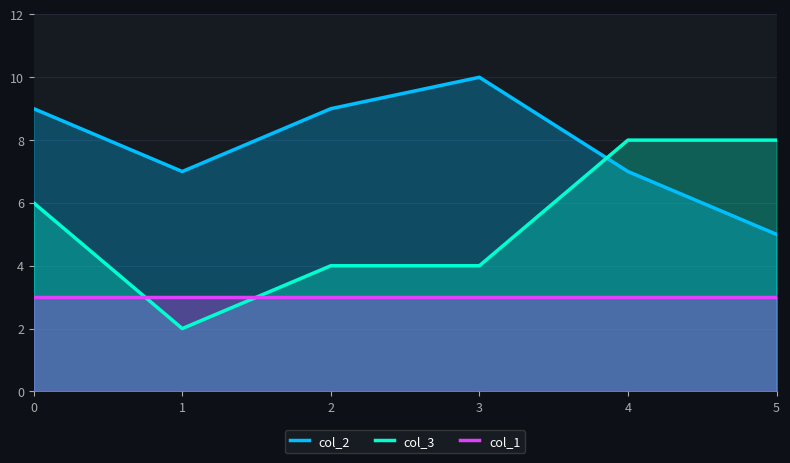

Which series has the largest range (max minus min)?

col_3